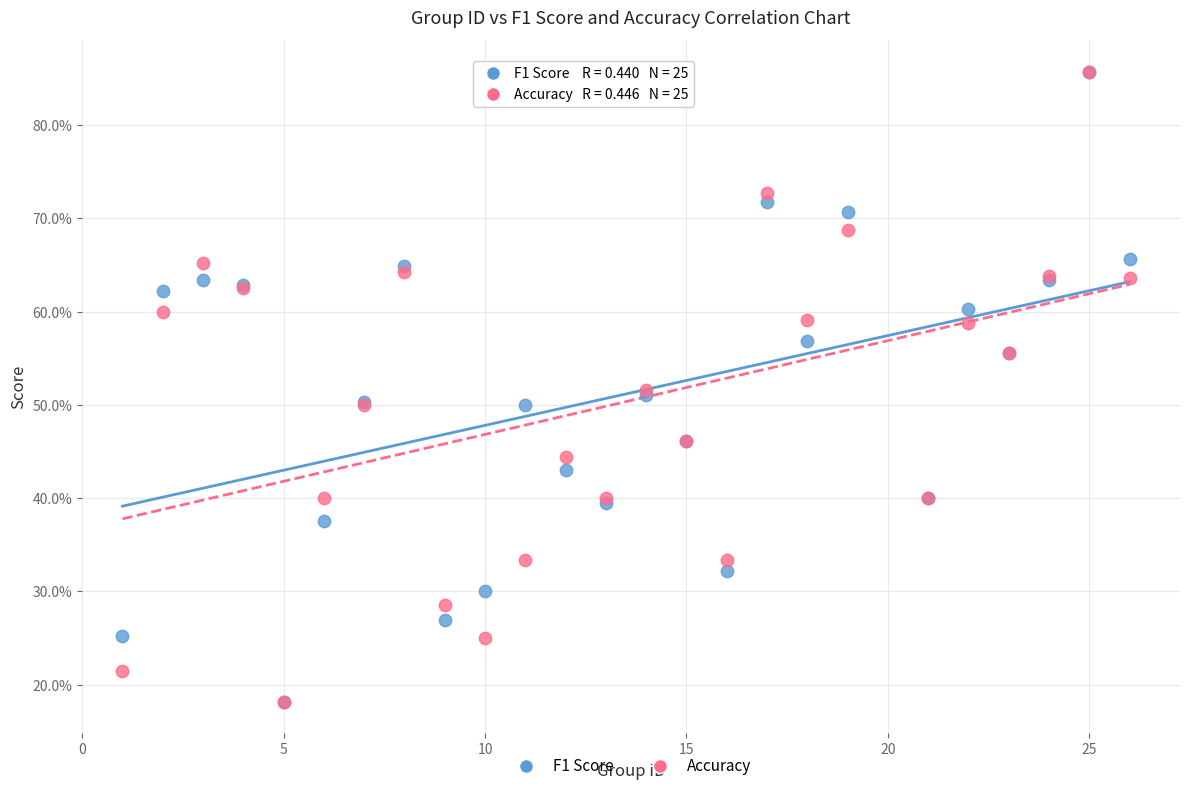

What are all the series names shown in the legend?

F1 Score, Accuracy